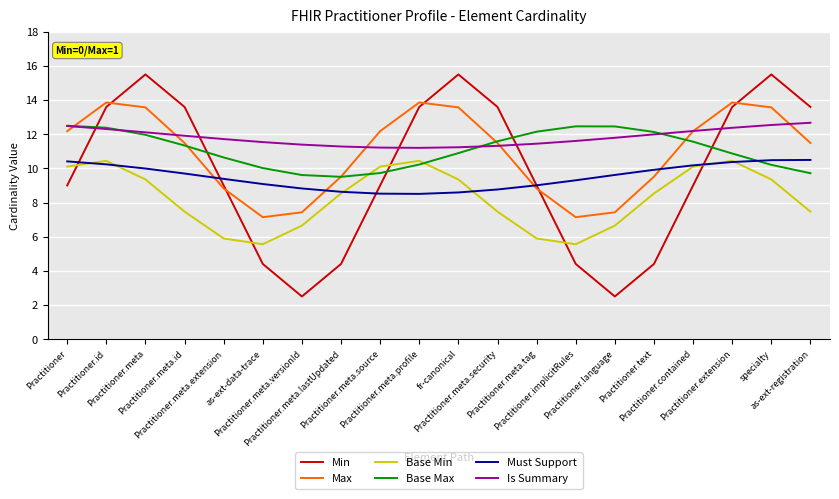

What is the lowest value of the Base Max series?

9.5